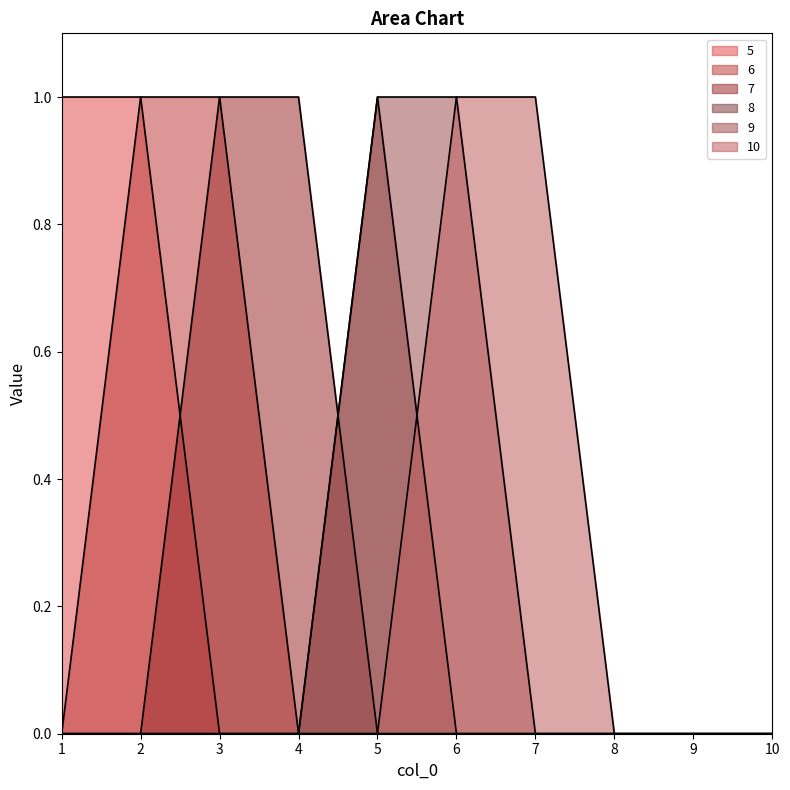

Rank the series by their maximum value, from lowest to highest.

5, 6, 7, 8, 9, 10